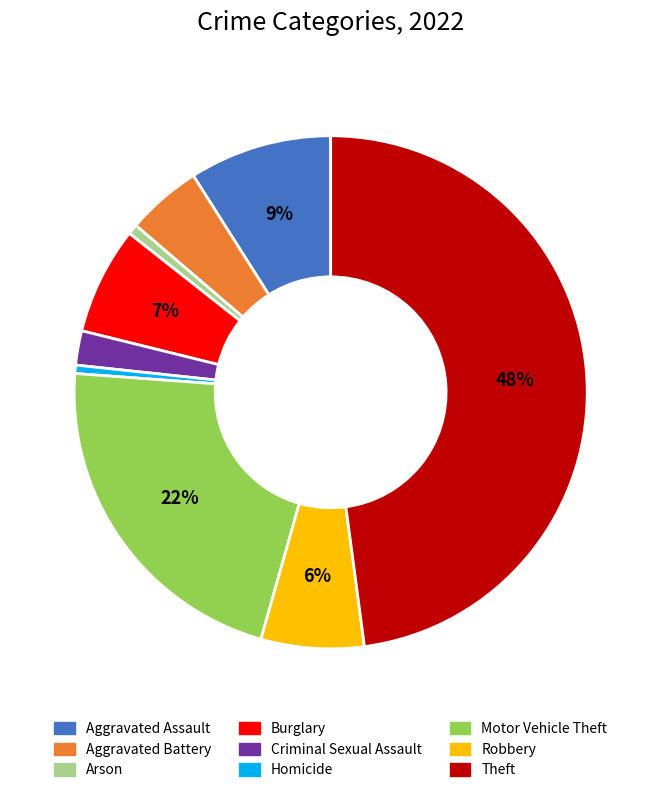

To the nearest percent, what percentage of the pie is Aggravated Assault?

9%